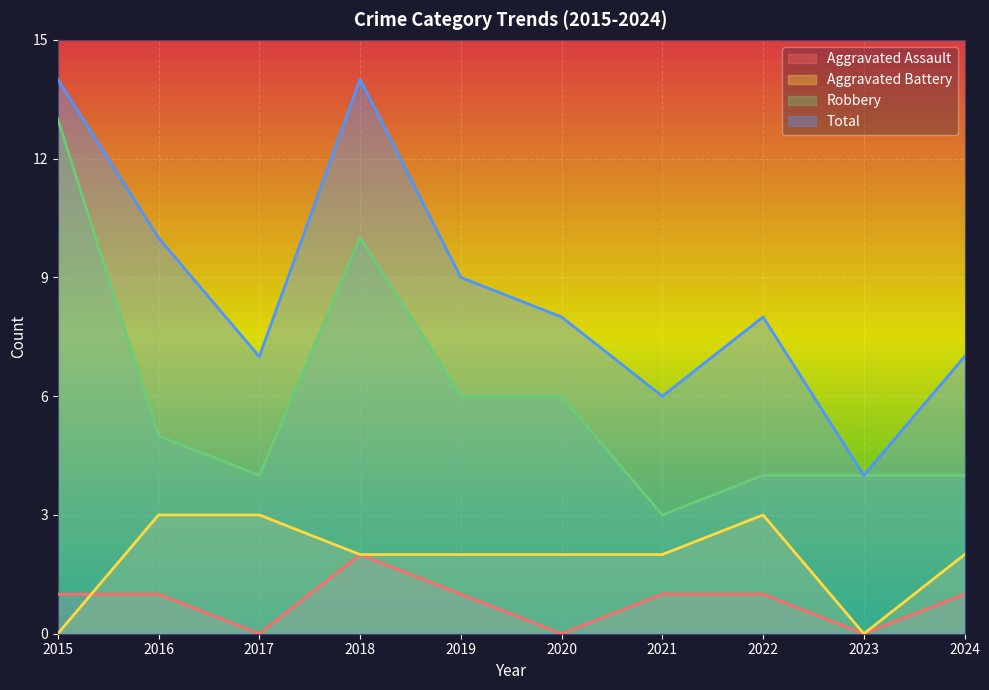

What is the average value of the Aggravated Assault series?

1